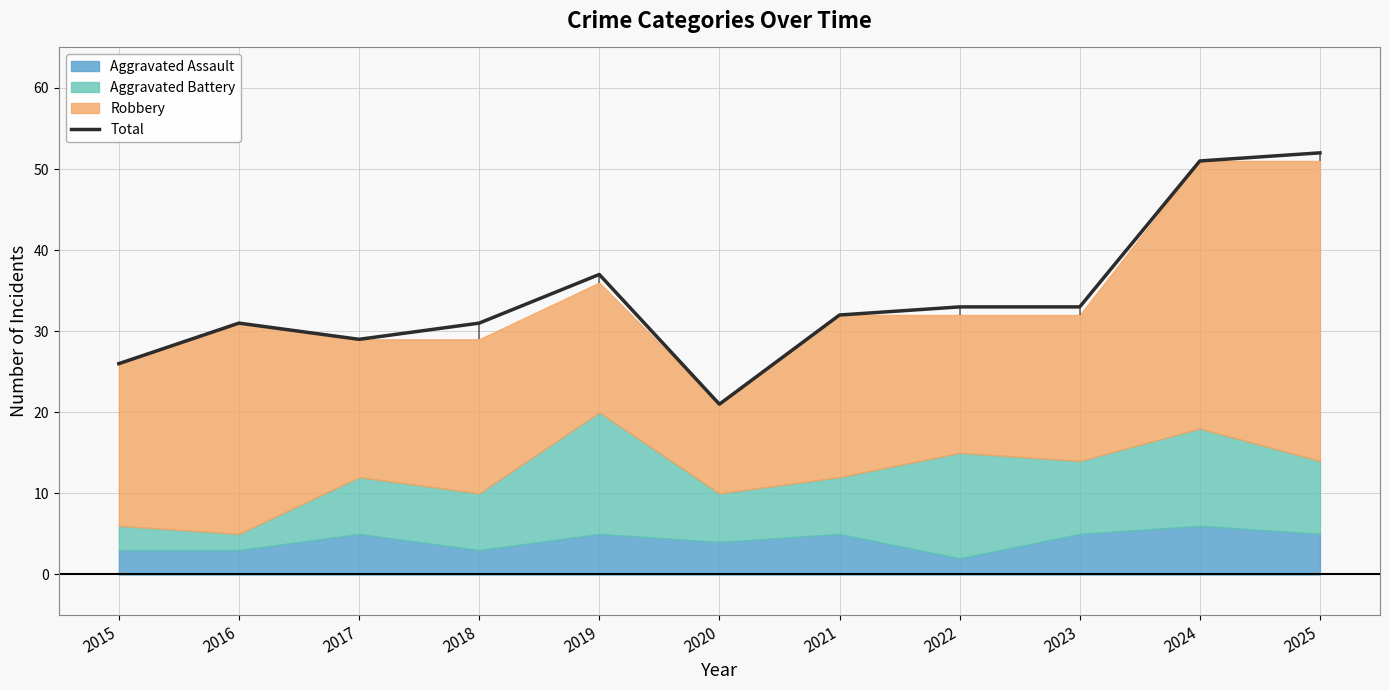

True or false: the data shows 37 at 2019.

True